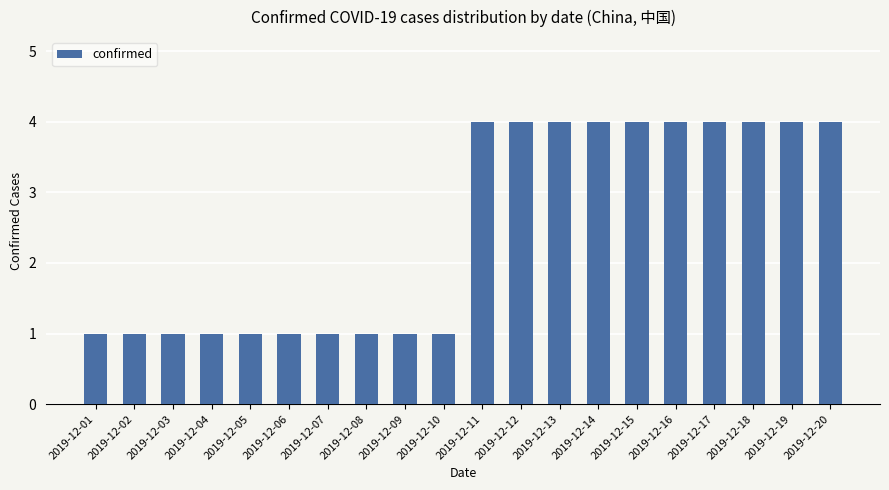

What is the change in value from 2019-12-02 to 2019-12-15?

+3